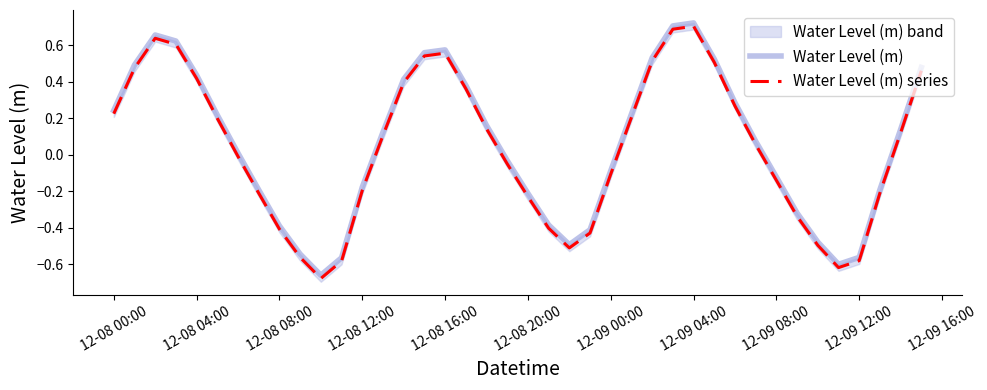

How many negative values does the Water Level (m) series series have?

19